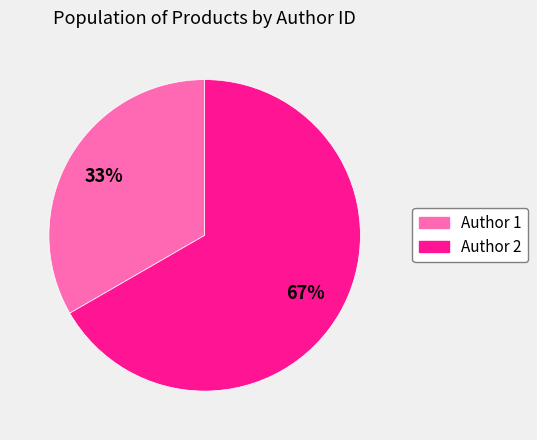

How many slices are in this pie chart?

2